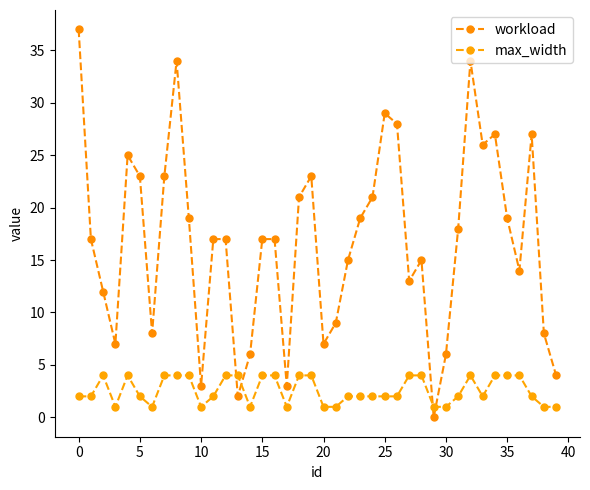

Reading right to left, transcribe all the data shown in this chart.

workload: 4	8	27	14	19	27	26	34	18	6	0	15	13	28	29	21	19	15	9	7	23	21	3	17	17	6	2	17	17	3	19	34	23	8	23	25	7	12	17	37
max_width: 1	1	2	4	4	4	2	4	2	1	1	4	4	2	2	2	2	2	1	1	4	4	1	4	4	1	4	4	2	1	4	4	4	1	2	4	1	4	2	2